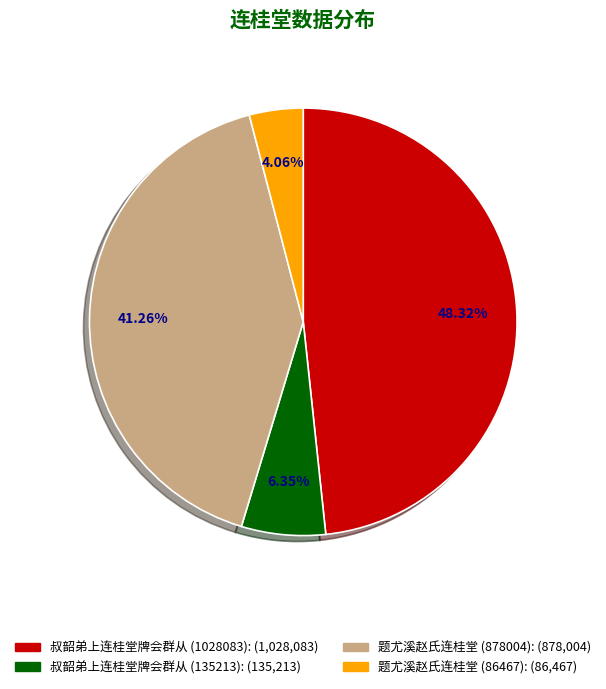

To the nearest percent, what portion does 叔韶弟上连桂堂牌会群从 (135213) represent?

6%